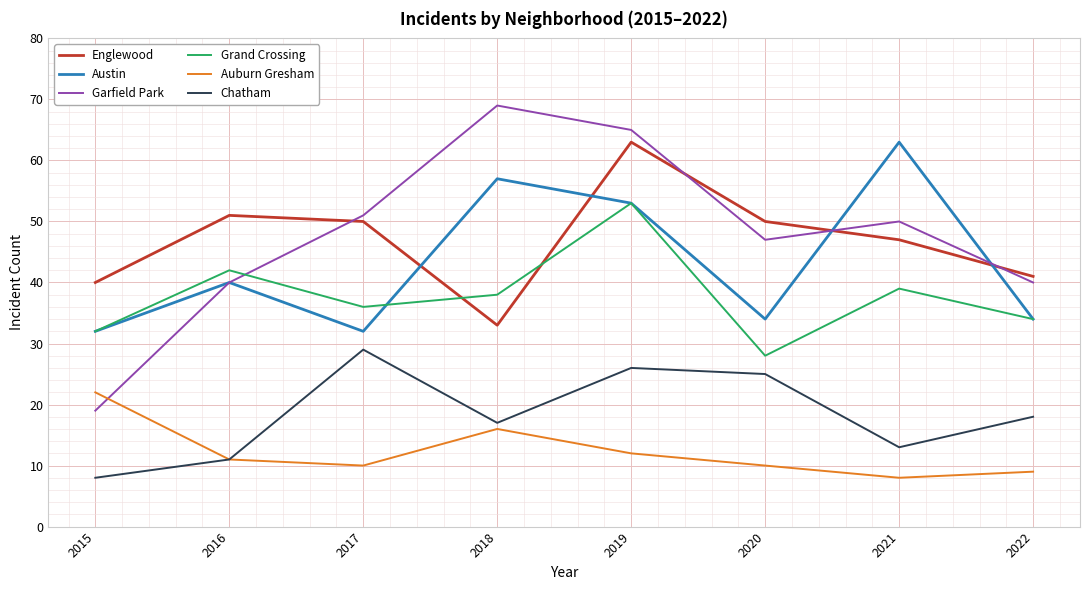

The Austin series shows 48 at 2020. True or false?

False